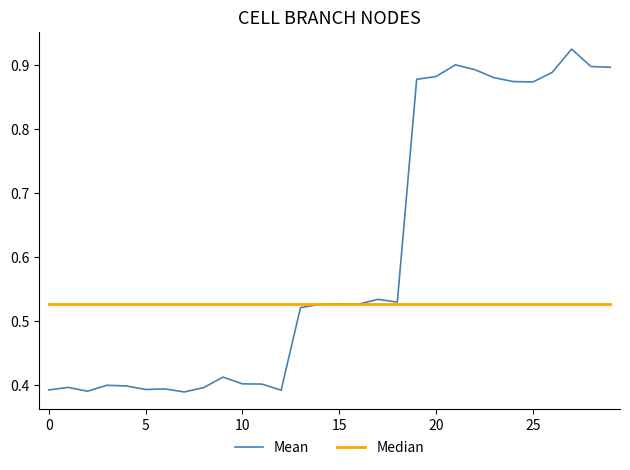

Rank the series by their average value, from lowest to highest.

Median, Mean